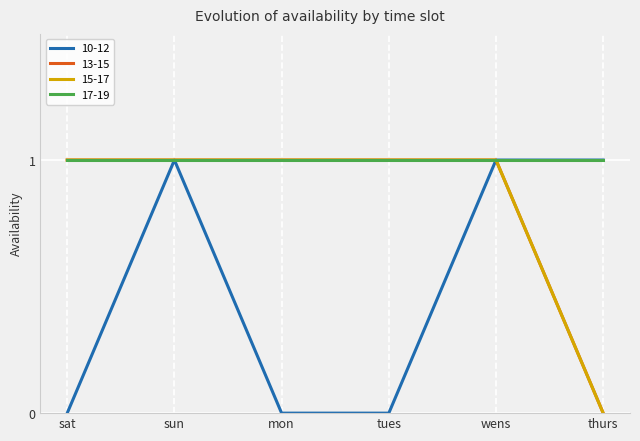

How many lines are shown in the chart?

4